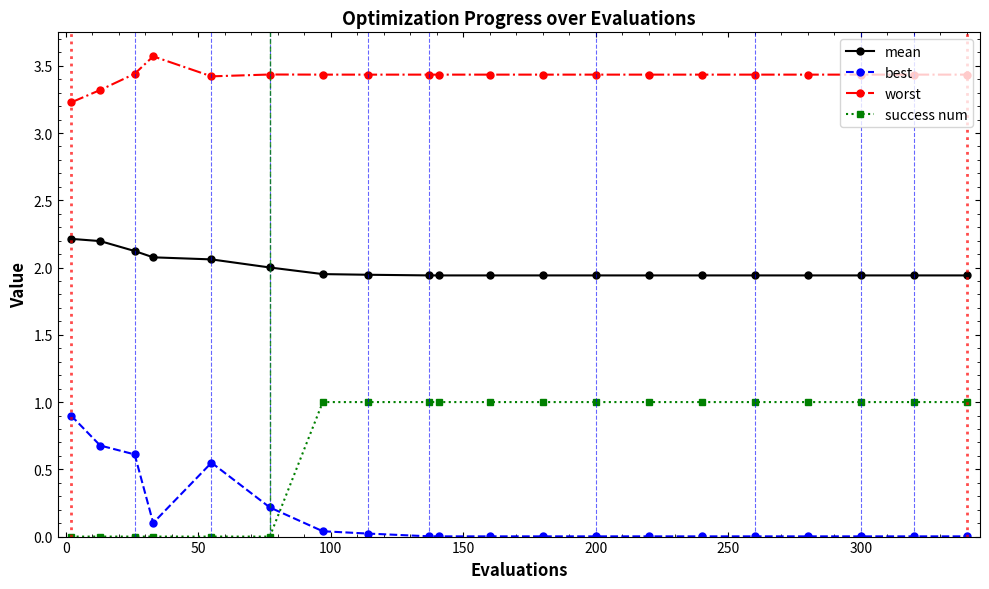

What is the sum of all best values?

3.1